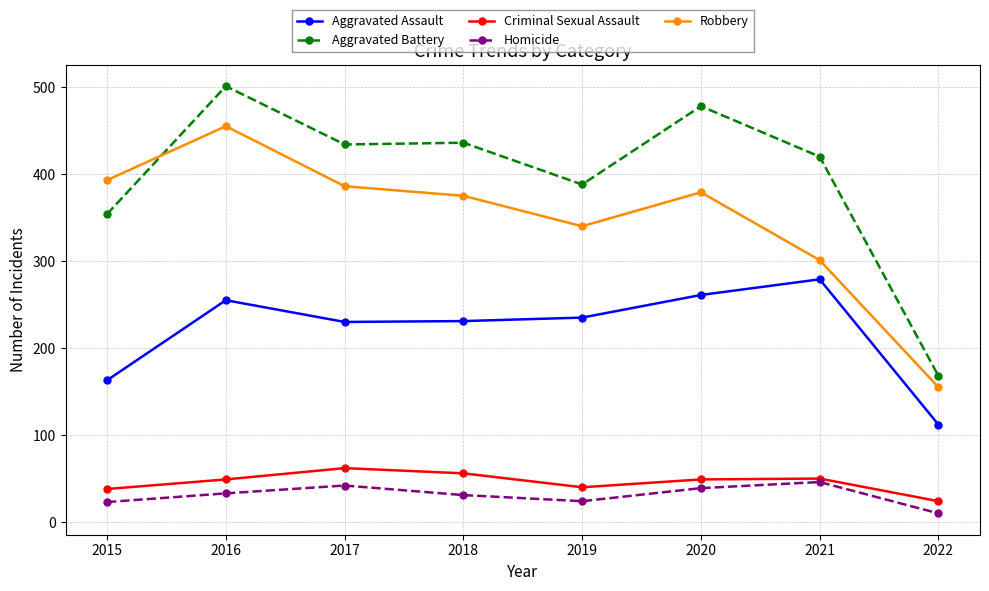

At which label does Criminal Sexual Assault reach its peak?

2017